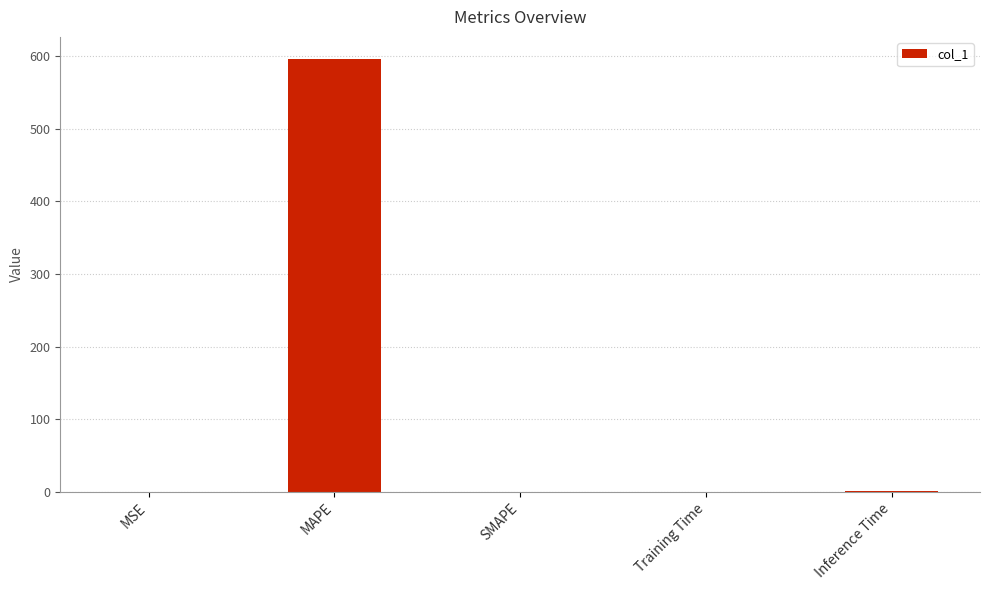

What is the maximum value shown in the chart?

596.9